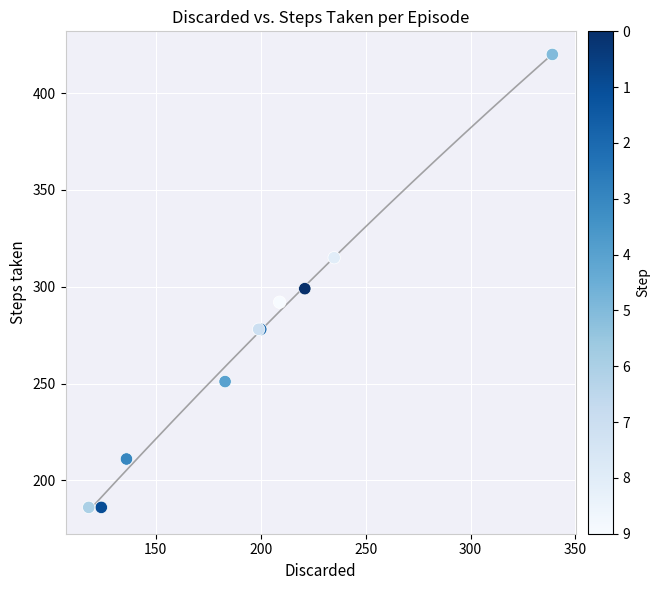

What Y value in the scatter plot is closest to 303?

299